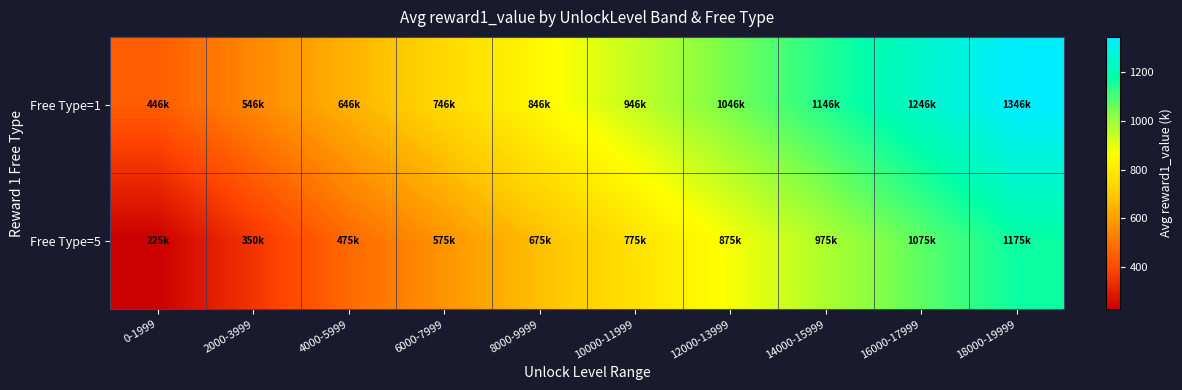

Reading right to left, extract all data points from this chart.

Free Type=1: 18000-19999=1346.2	16000-17999=1246.2	14000-15999=1146.2	12000-13999=1046.2	10000-11999=946.2	8000-9999=846.2	6000-7999=746.2	4000-5999=646.2	2000-3999=546.2	0-1999=446.2
Free Type=5: 18000-19999=1175.0	16000-17999=1075.0	14000-15999=975.0	12000-13999=875.0	10000-11999=775.0	8000-9999=675.0	6000-7999=575.0	4000-5999=475.0	2000-3999=350.0	0-1999=225.0